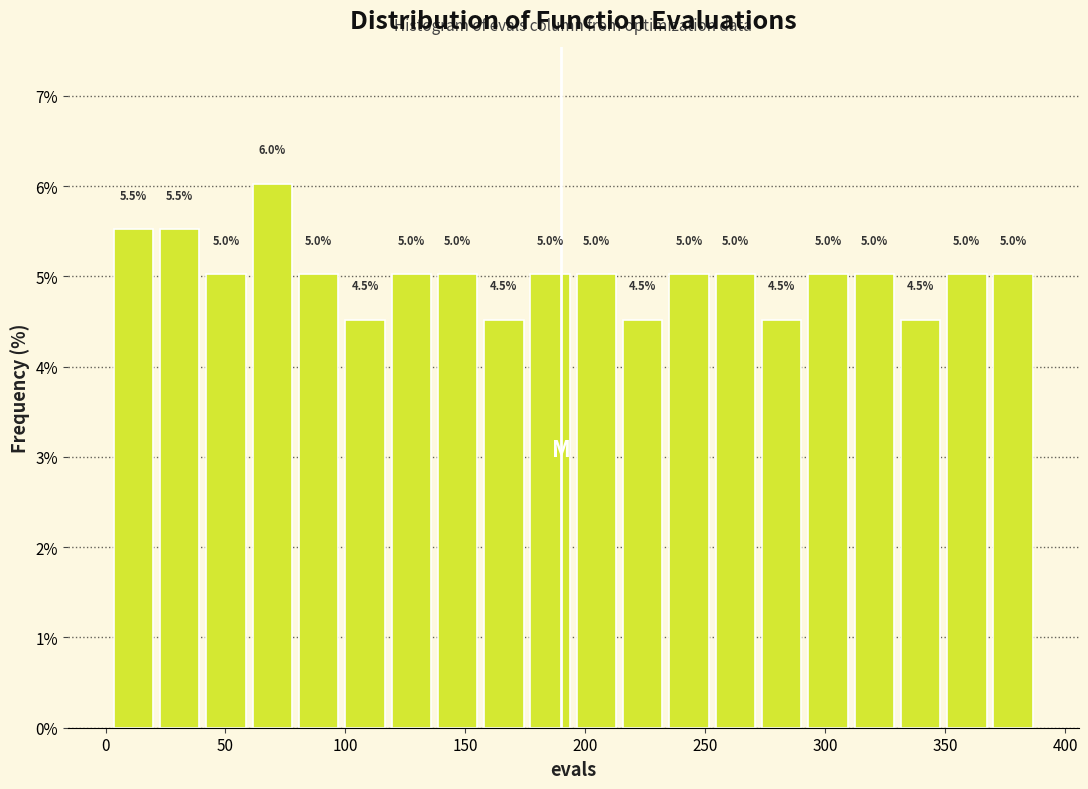

Read against the x-axis, roughly where is the centre of the tallest bar?

70